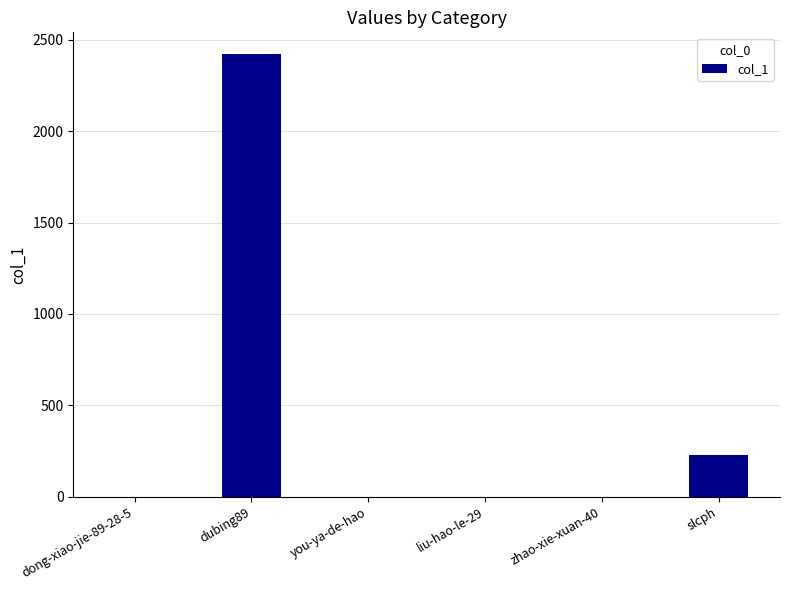

What is the sum of all values?

2650